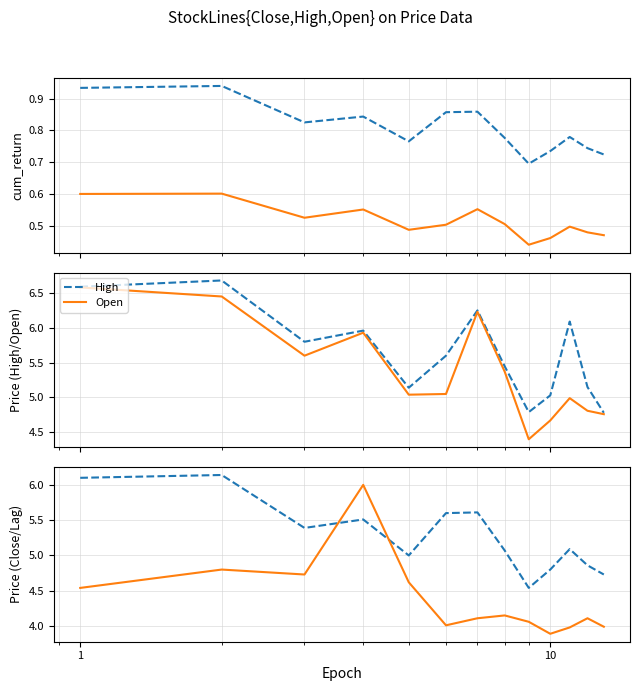

Where does the Lagging series first go above 4?

1